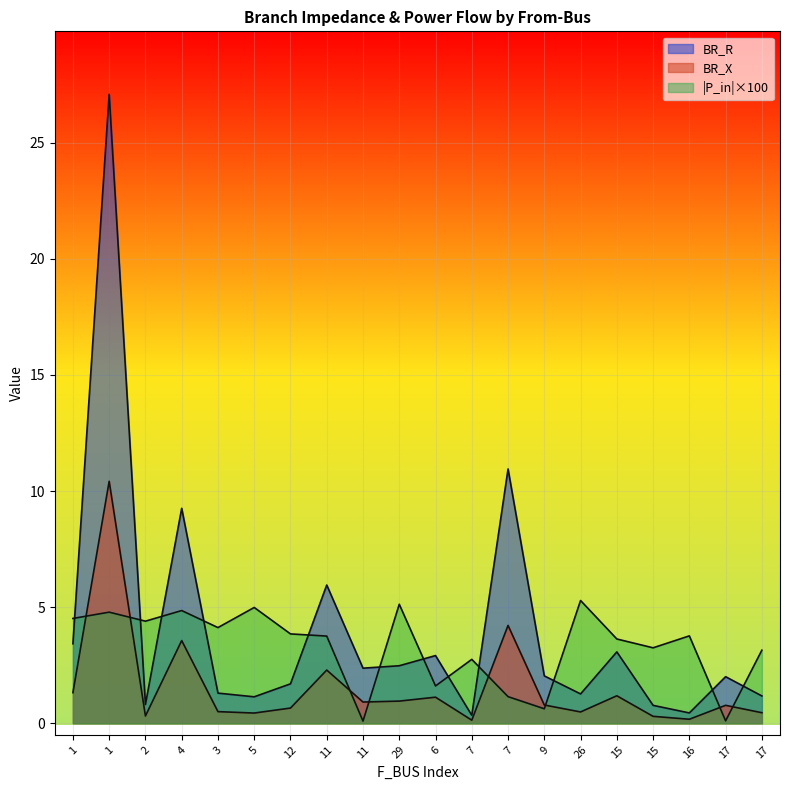

Does the chart display data point markers on the line(s)?

No